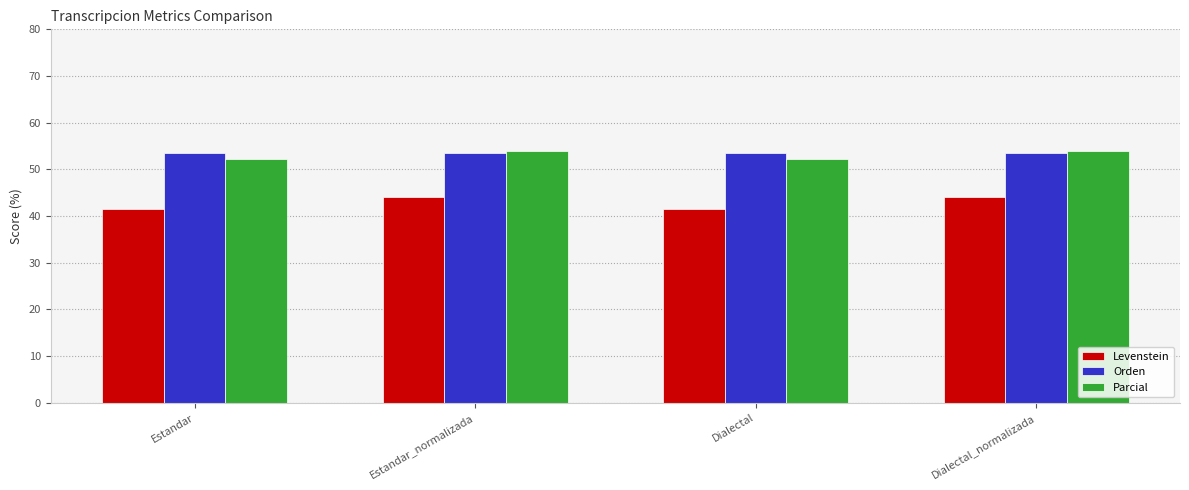

What is the value of the Parcial bar at the 1st from the left?

52.2